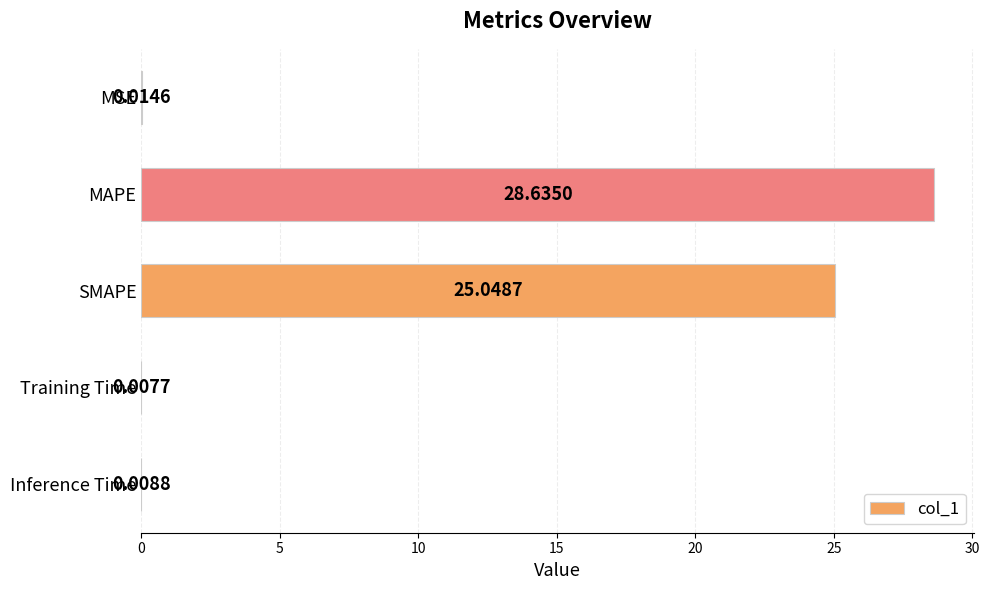

Between SMAPE and Inference Time, which is larger?

SMAPE